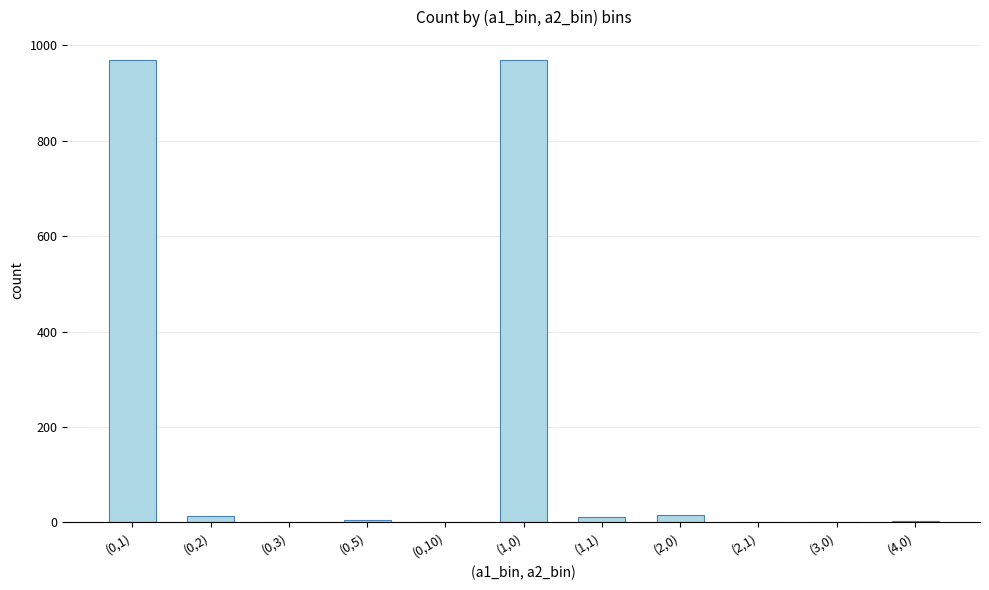

True or false: the data shows 969 at (1,0).

True